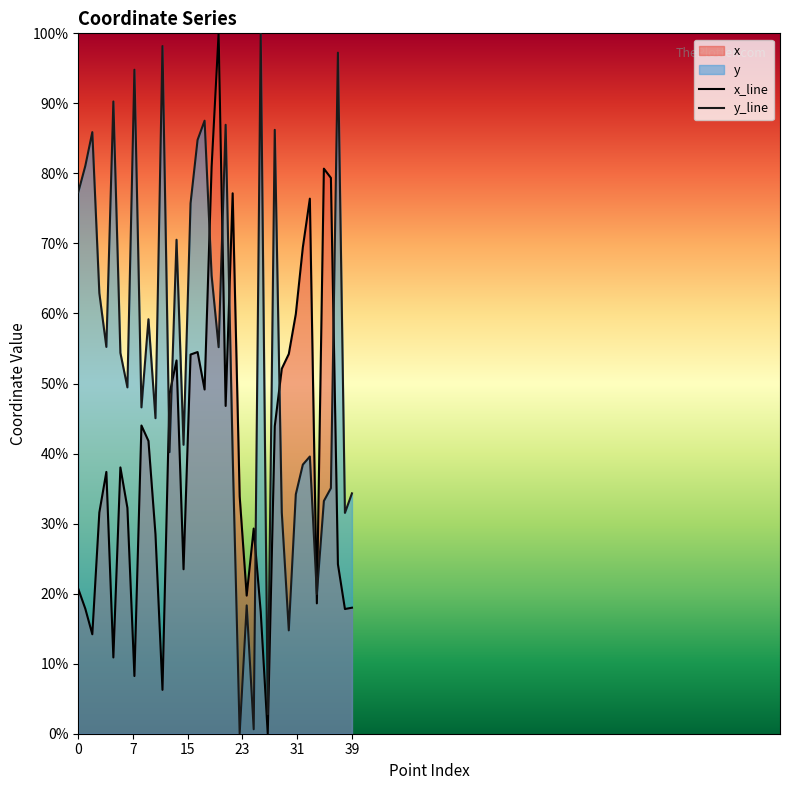

How many data points does each series have?

40